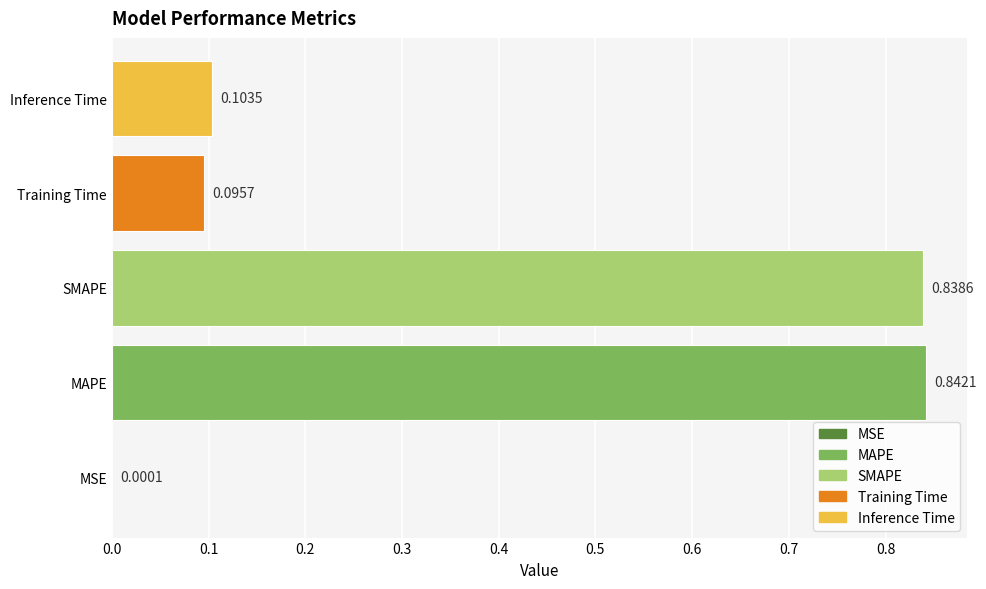

Which has a higher value, Inference Time or MSE?

Inference Time